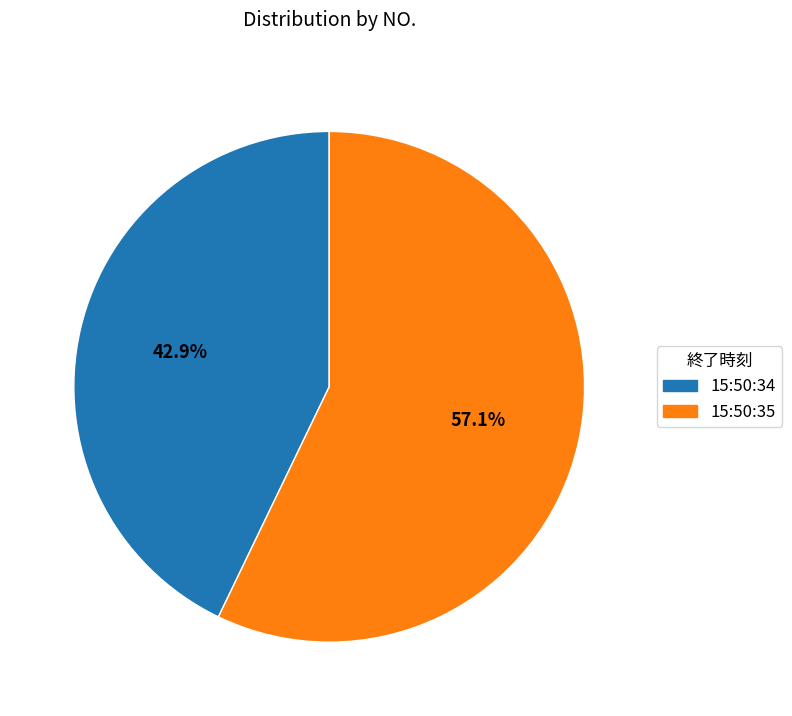

Does 15:50:34 account for over 50% of the chart?

No